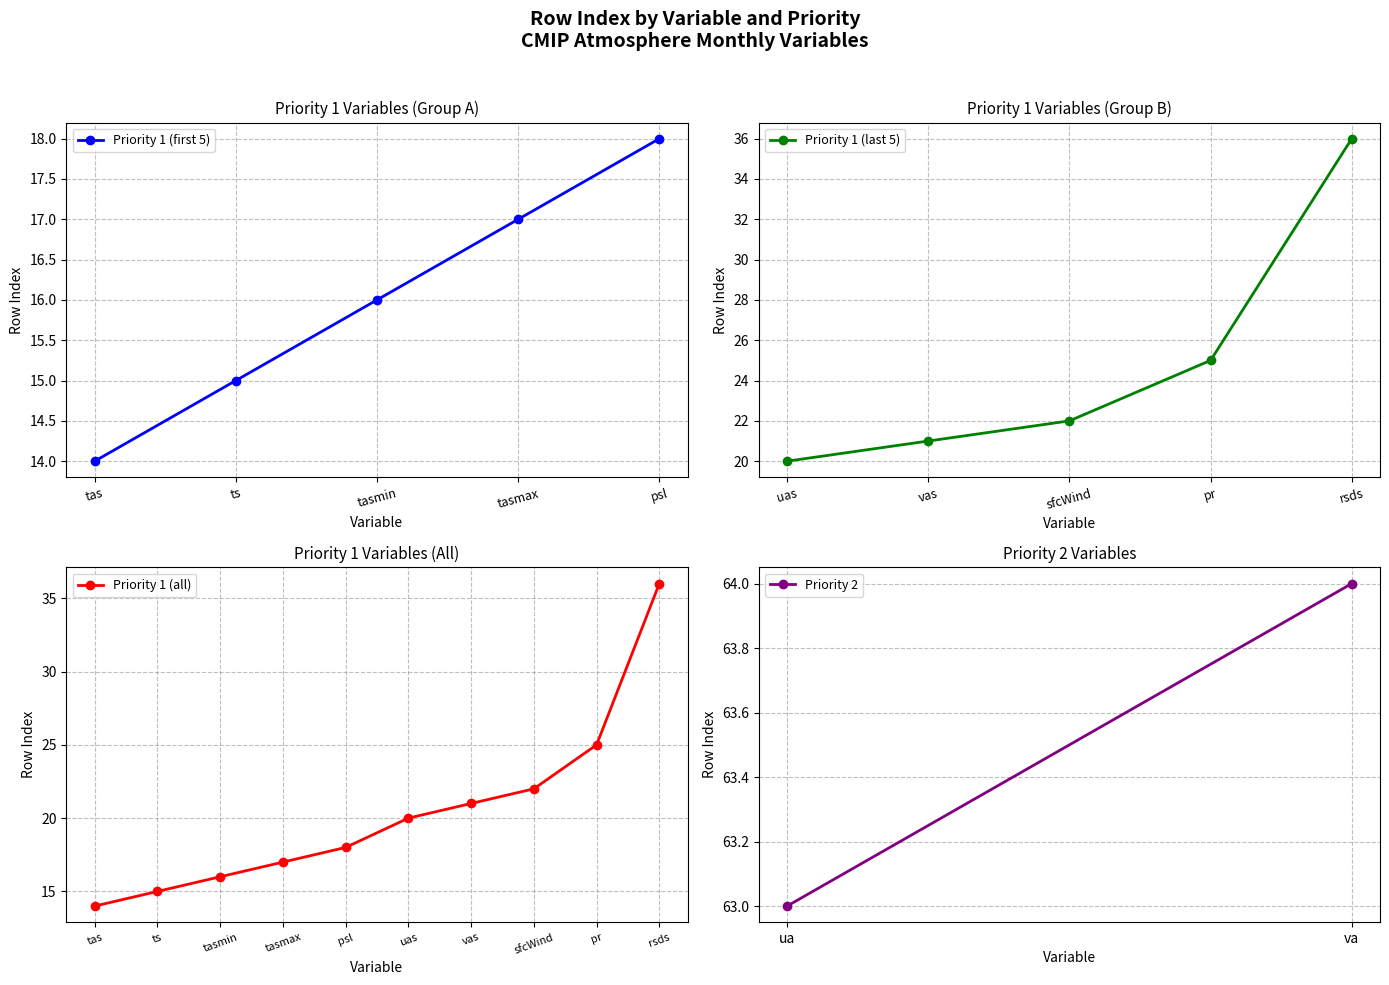

What is the highest value of the Priority 1 (all) series?

36